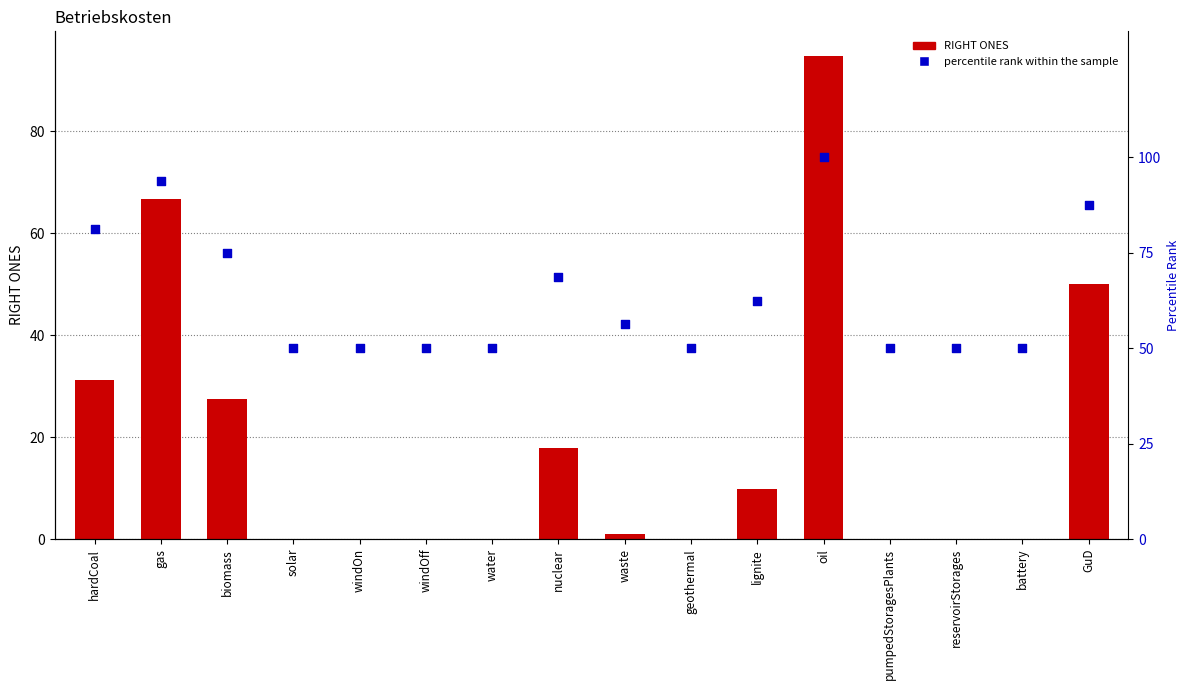

Which series reaches the minimum Y coordinate?

RIGHT ONES